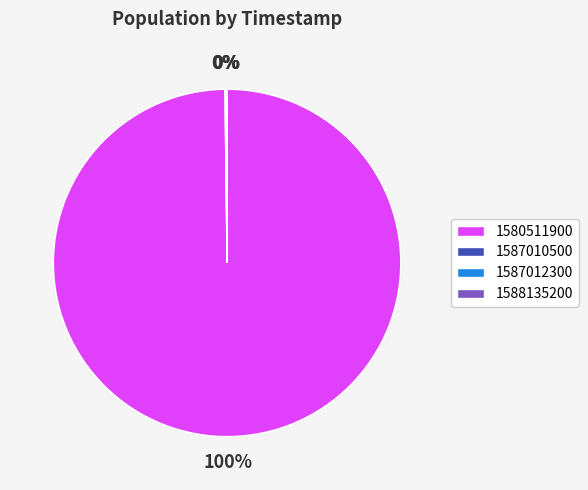

To the nearest percent, what is the average slice percentage?

25%